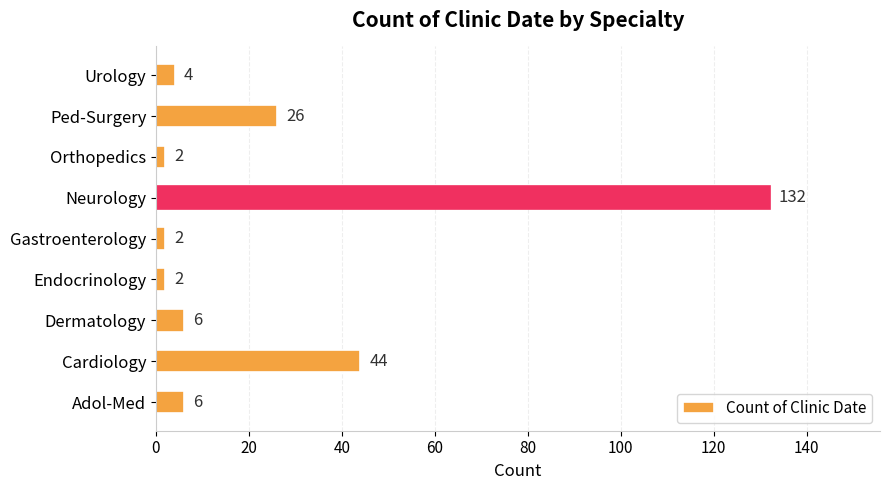

How many bars are there in total?

9